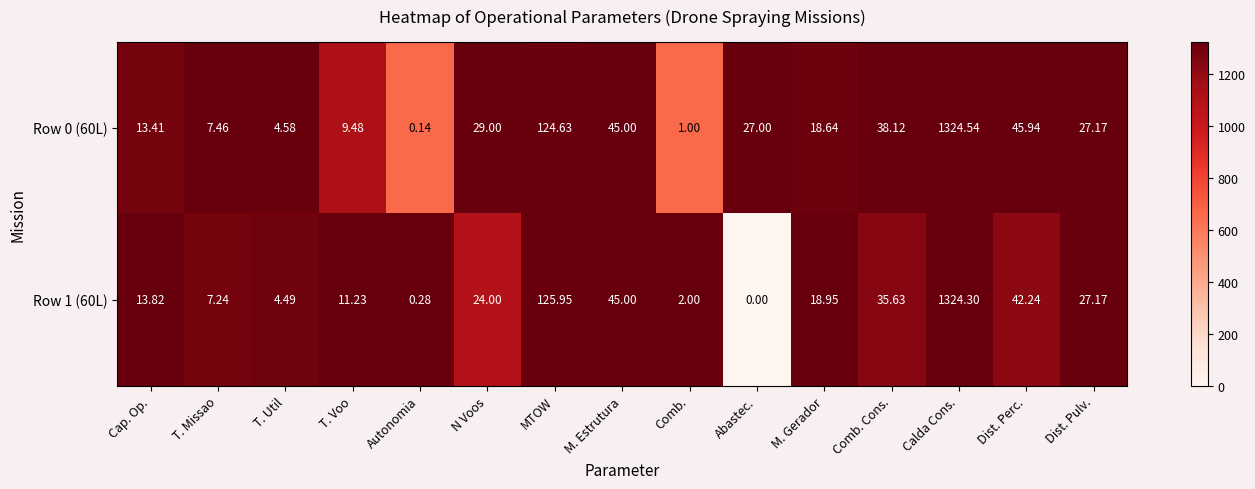

At which label is Row 0 (60L) closest to 662?

MTOW